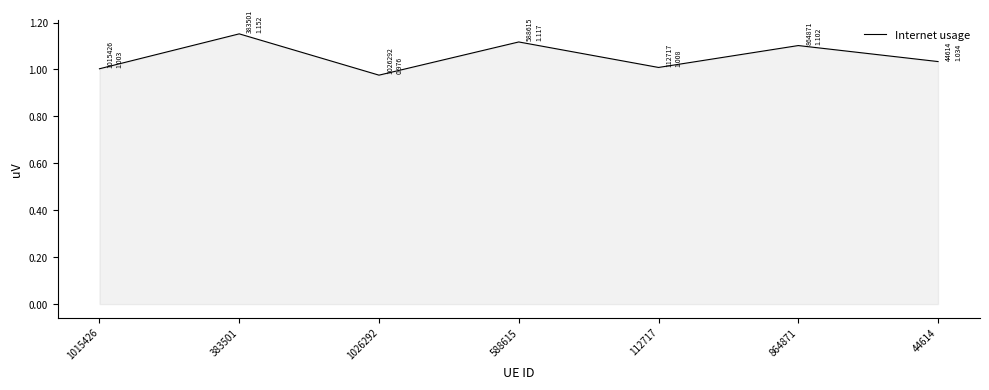

How many interior local valleys (lower than both neighbors) does the data have?

2